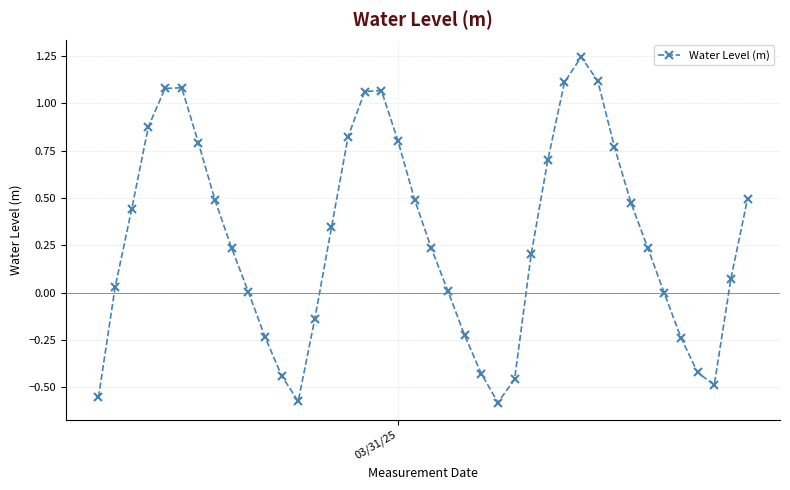

True or false: there are more than 1 points higher than both neighbors.

True